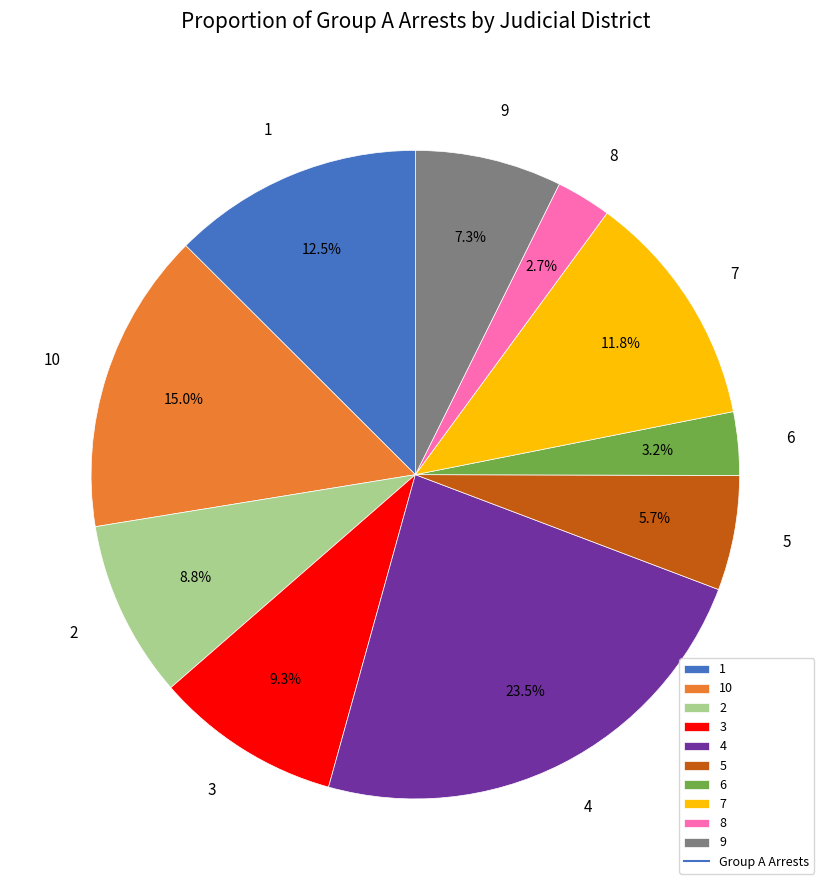

Which has a higher value, 5 or 3?

3